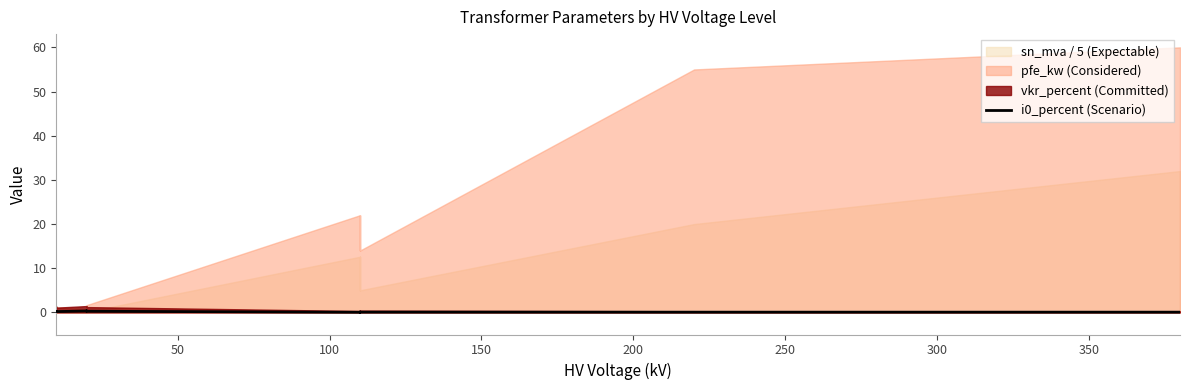

Count the values in the range 0 to 1.

14